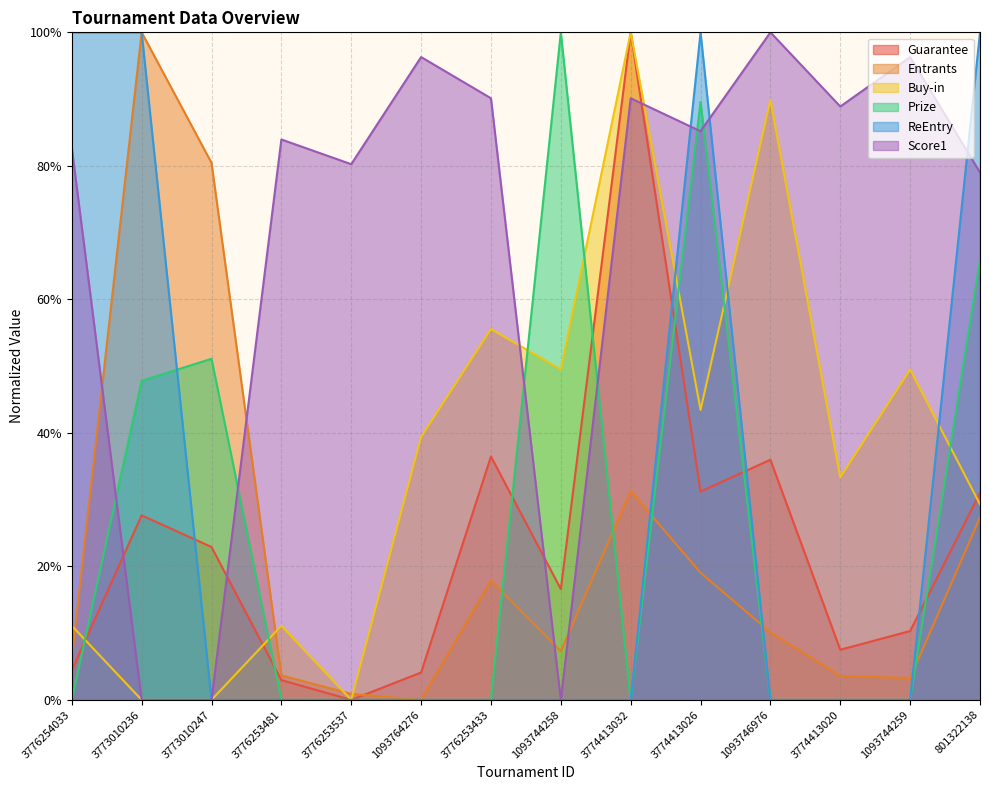

Reading left to right, what are all the values shown in this chart?

Guarantee: 4.4	27.6	22.9	3.0	0.0	4.1	36.5	16.6	100.0	31.2	36.0	7.5	10.3	31.0
Entrants: 6.2	100.0	80.4	3.7	0.9	0.0	17.9	7.3	31.3	19.0	10.1	3.6	3.3	27.4
Buy-in: 11.1	0.0	0.0	11.1	0.0	39.4	55.6	49.5	100.0	43.4	89.9	33.3	49.5	29.3
Prize: 0.0	47.8	51.1	0.0	0.0	0.0	0.0	100.0	0.0	89.6	0.0	0.0	0.0	65.9
ReEntry: 100.0	100.0	0.0	0.0	0.0	0.0	0.0	0.0	0.0	100.0	0.0	0.0	0.0	100.0
Score1: 82.7	0.0	0.0	84.0	80.2	96.3	90.1	0.0	90.1	85.2	100.0	88.9	96.3	79.0